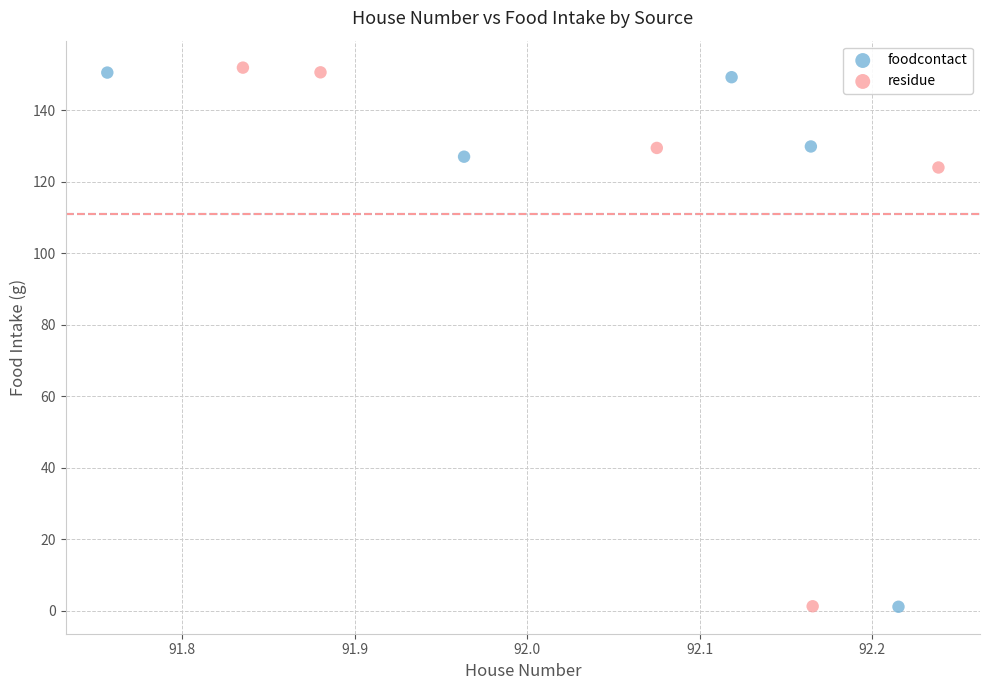

Which series contains the highest Y value?

residue